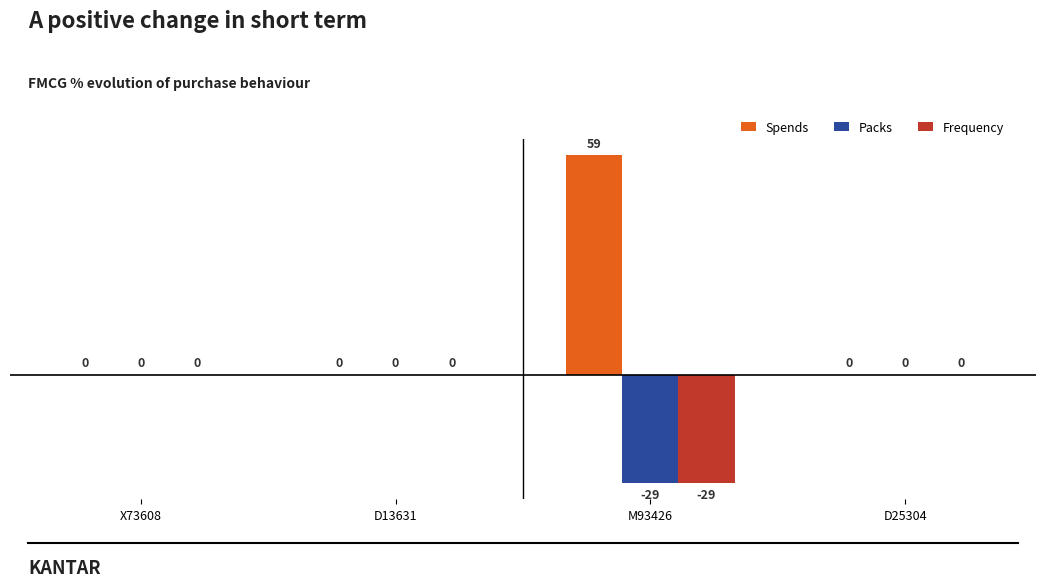

Are the bars grouped side by side (vs. stacked)?

Yes